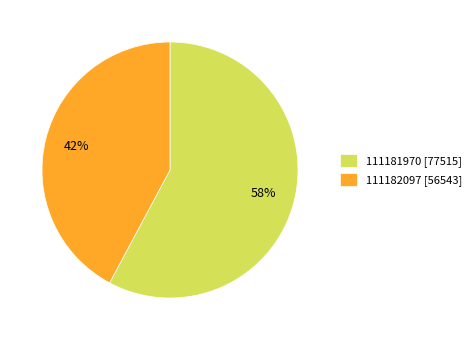

To the nearest percent, what is the difference between the largest and smallest slice percentages?

16%